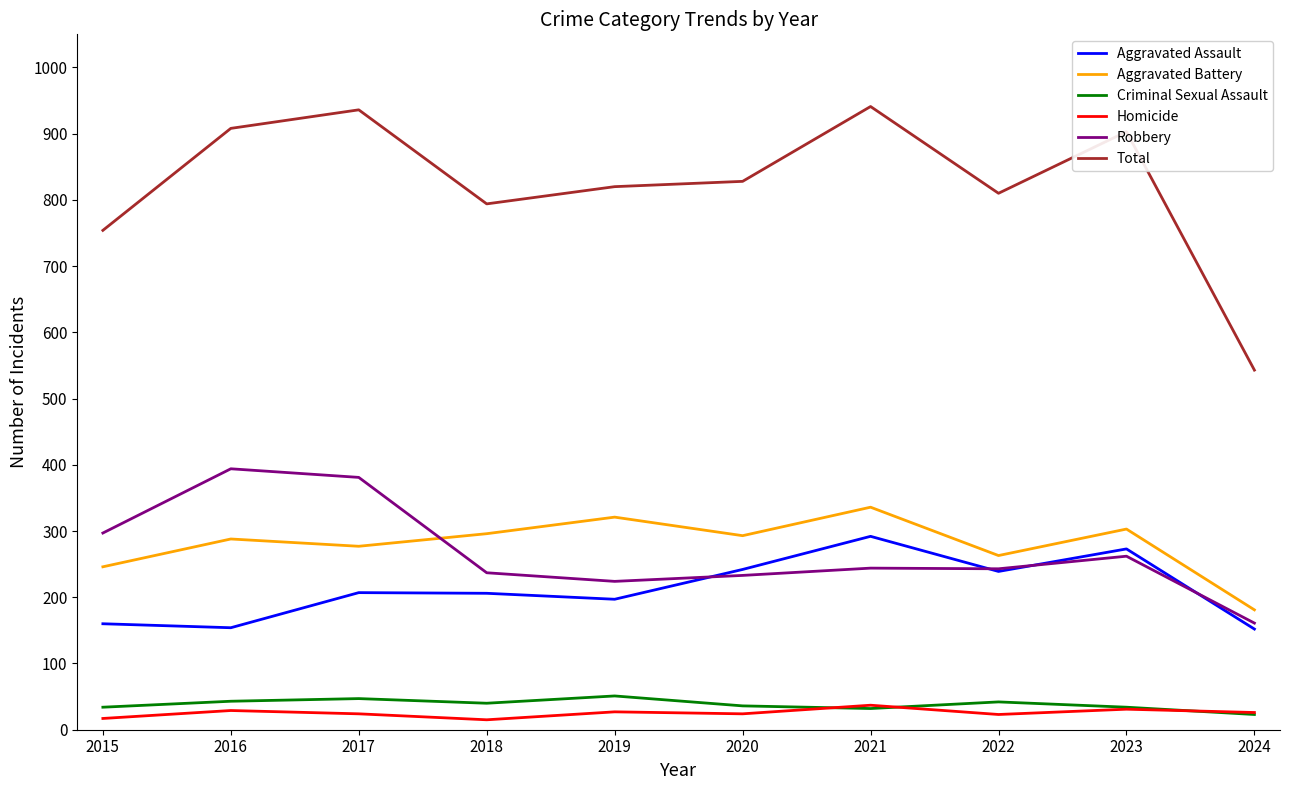

The Total series shows 476 at 2020. True or false?

False